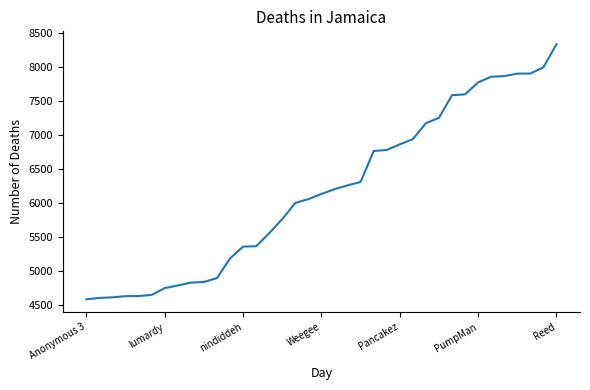

What is the maximum value shown in the chart?

8340